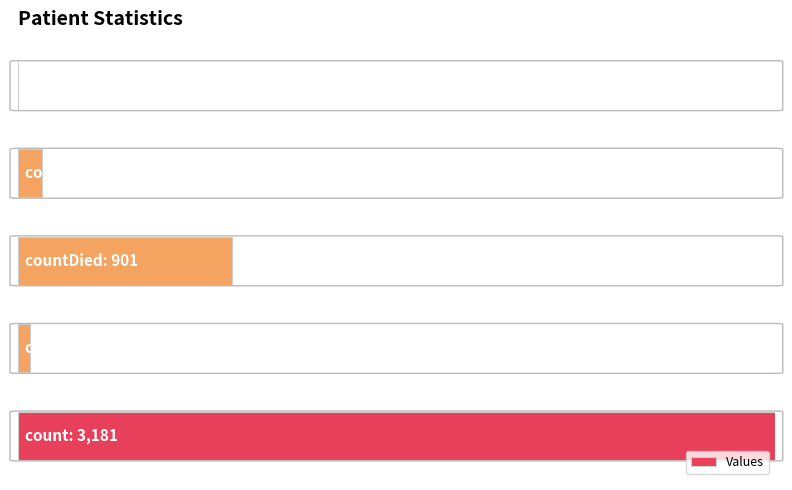

Are the bars horizontal?

Yes